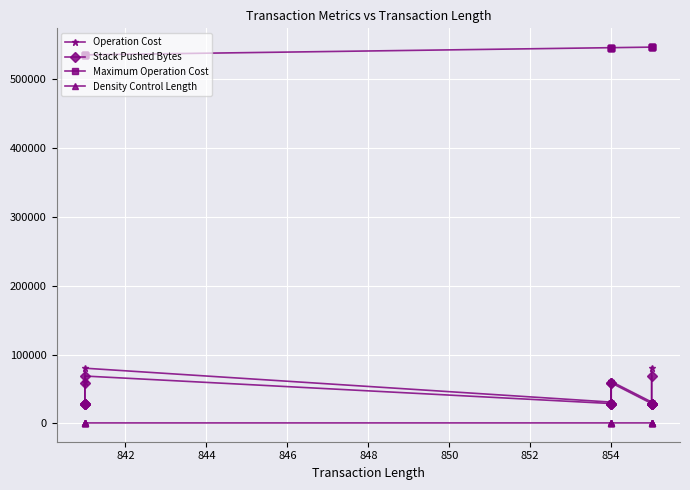

Does the chart display data point markers on the line(s)?

Yes